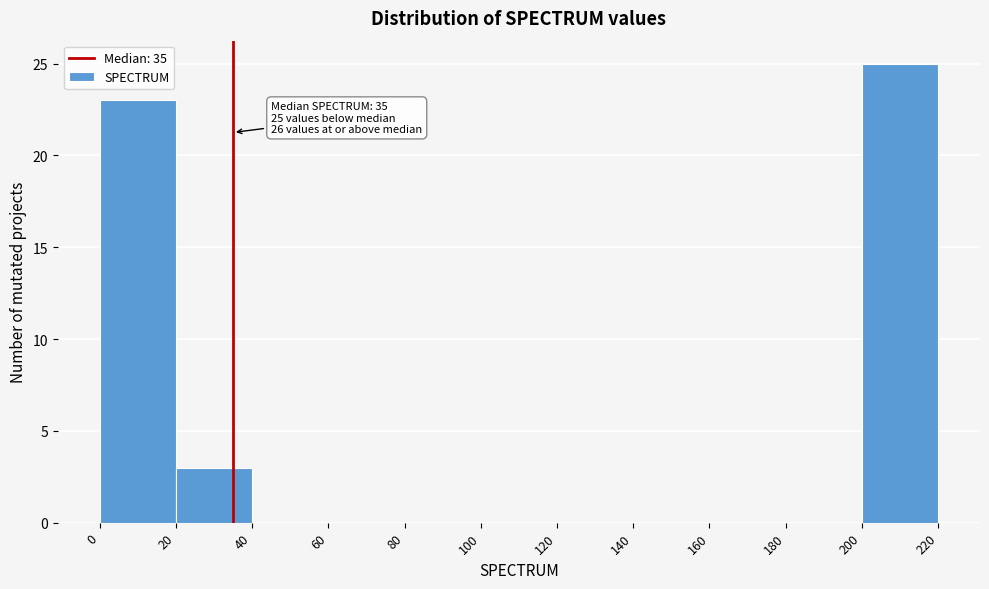

Over which range of the x-axis is the bar tallest?

200 to 220